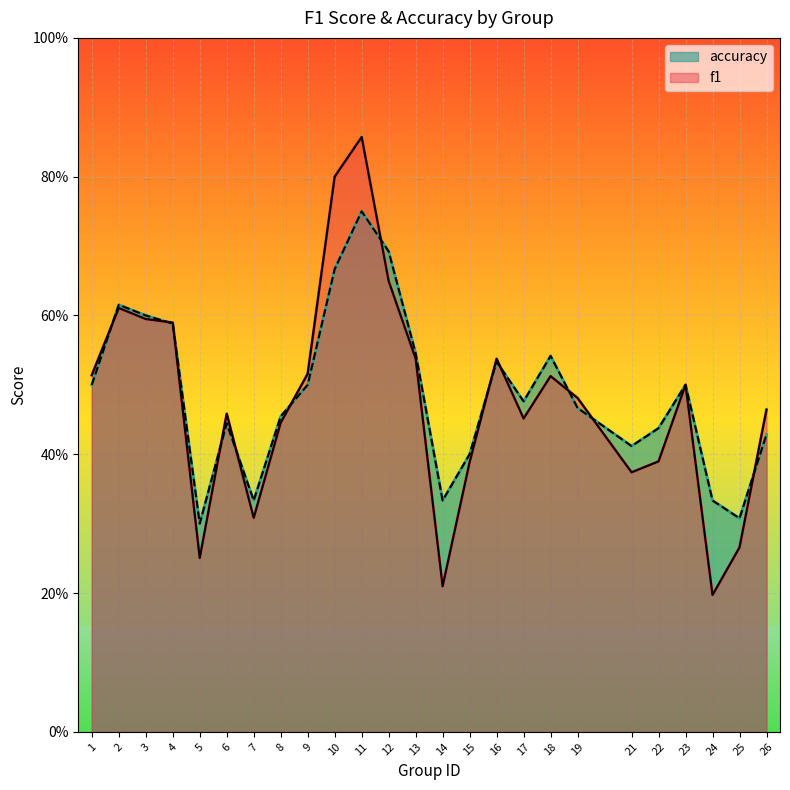

Which category has the lowest value across all series?

24